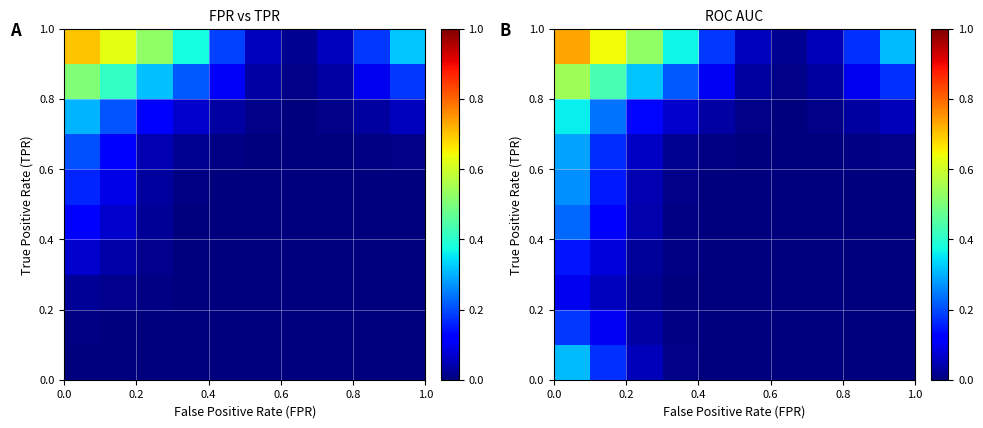

What is the greatest value displayed?

0.7